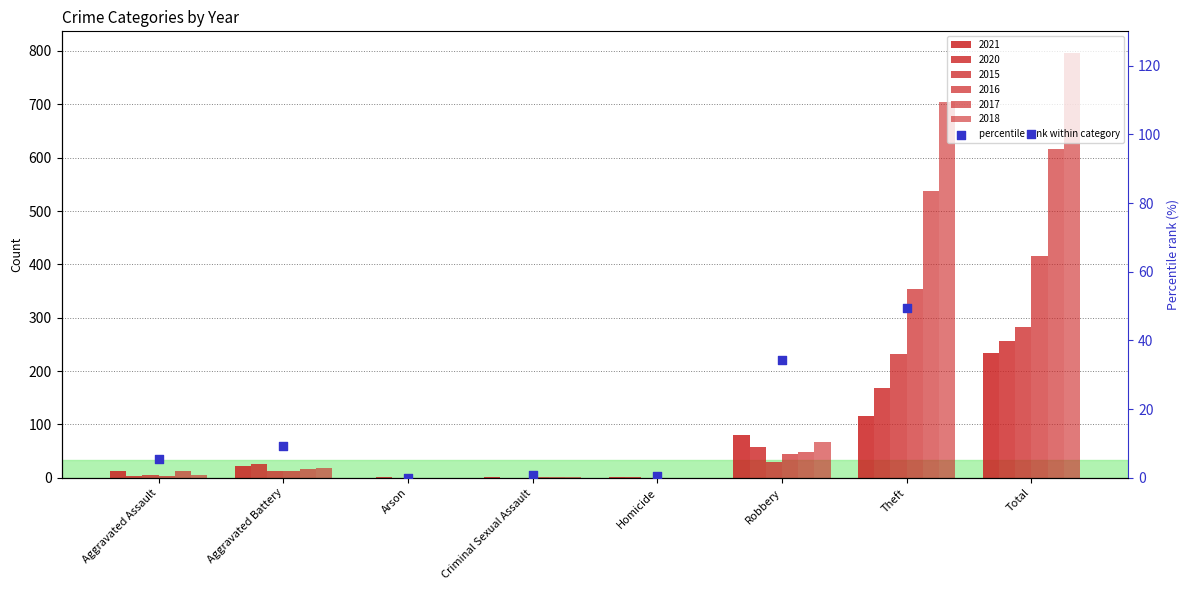

Which has a higher value, Aggravated Battery or Arson?

Aggravated Battery